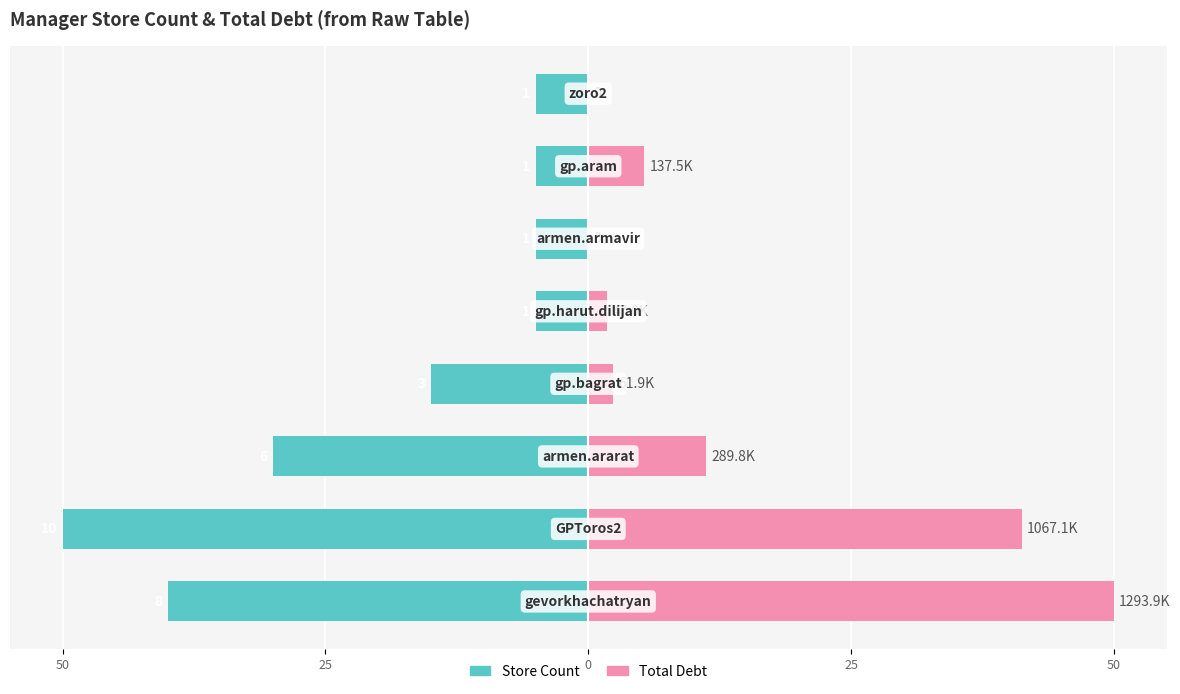

What are all the series names shown in the legend?

Store Count, Total Debt